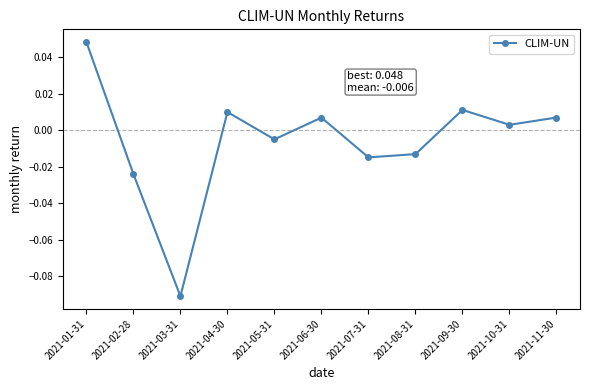

At which category does the chart reach its peak across all series?

2021-01-31